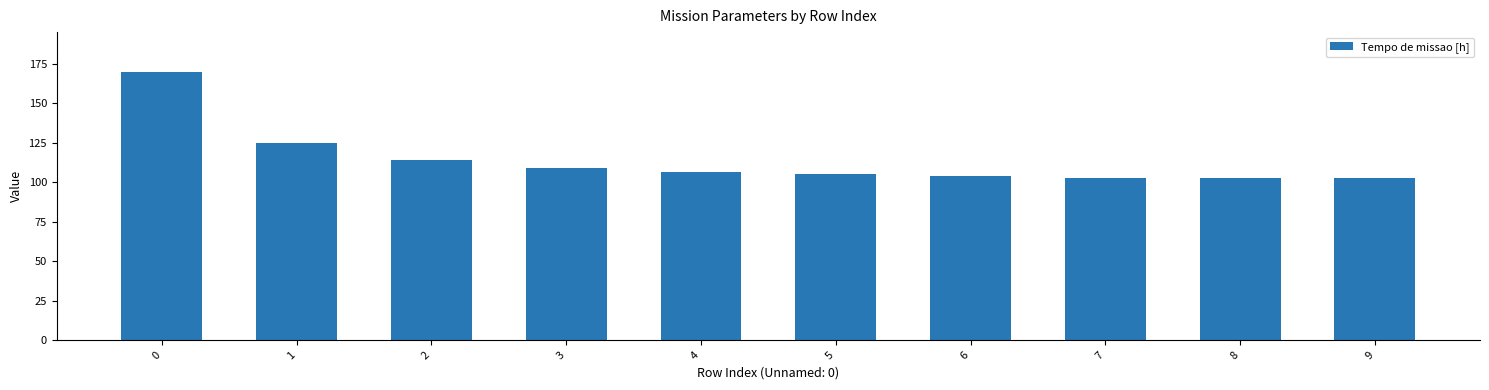

Approximately how many times larger is the value at 4 compared to 5?

1.0